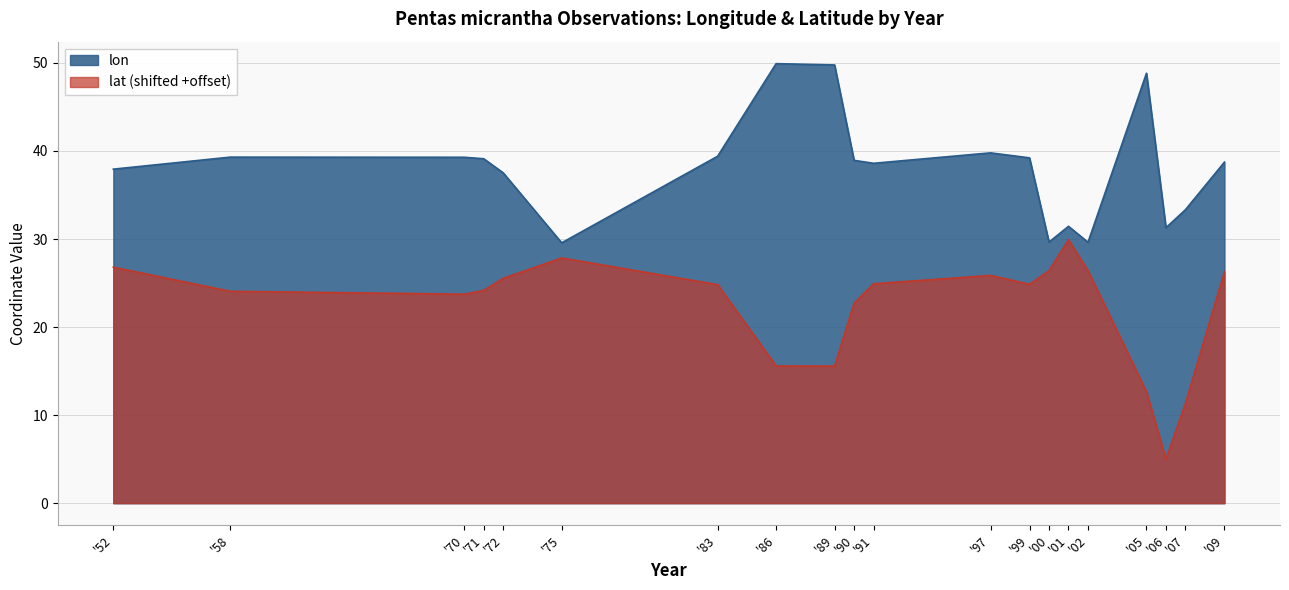

At how many categories does at least one series exceed 37?

14